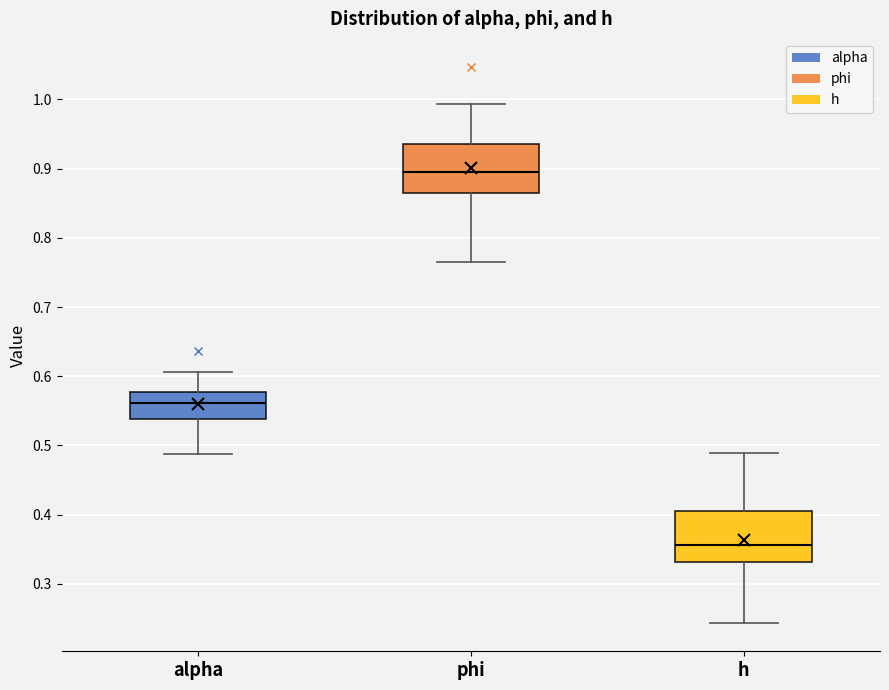

Which box has the lowest median line?

h